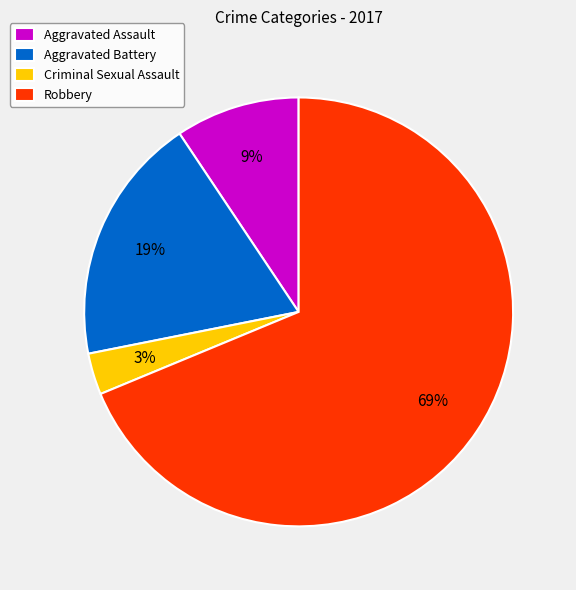

Between Aggravated Battery and Aggravated Assault, which is larger?

Aggravated Battery